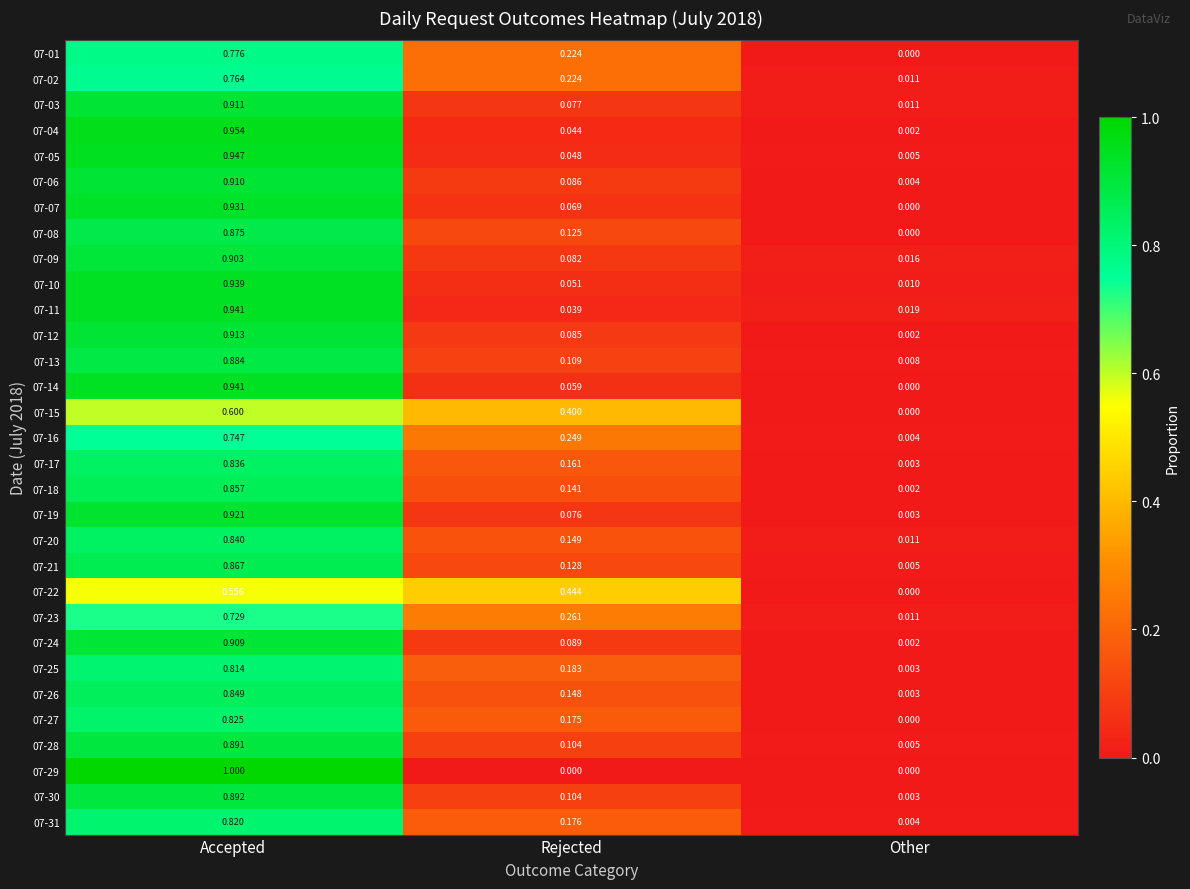

At which category is the sum across all series the highest?

Accepted